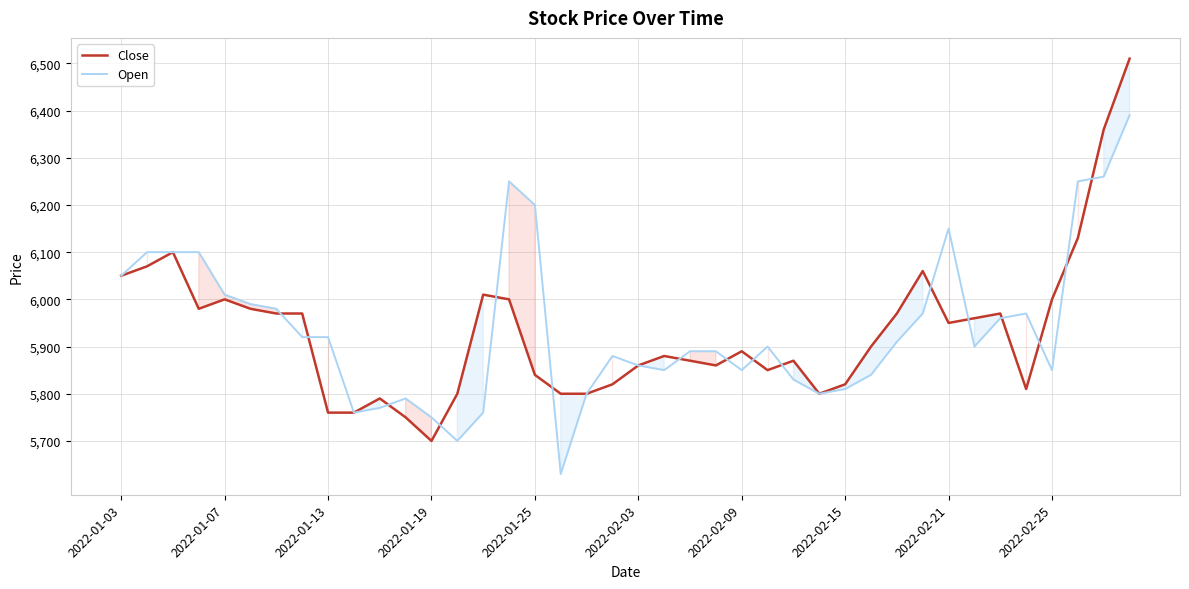

The Close series shows 6000 at 2022-02-25. True or false?

True